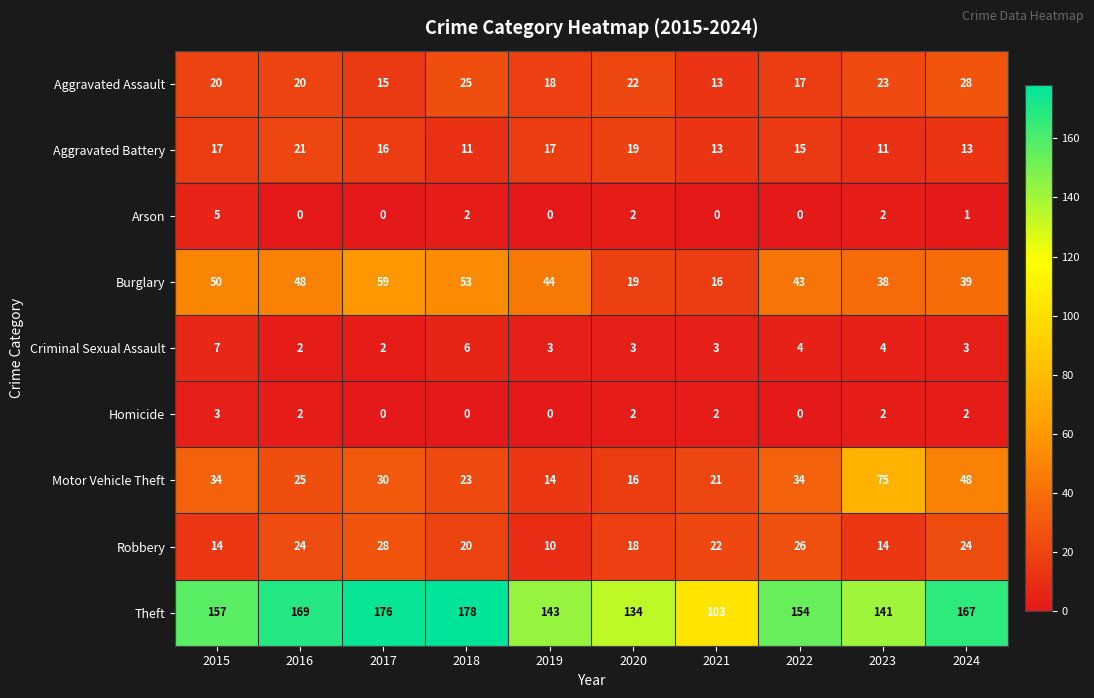

At which category is the sum across all series the highest?

2017